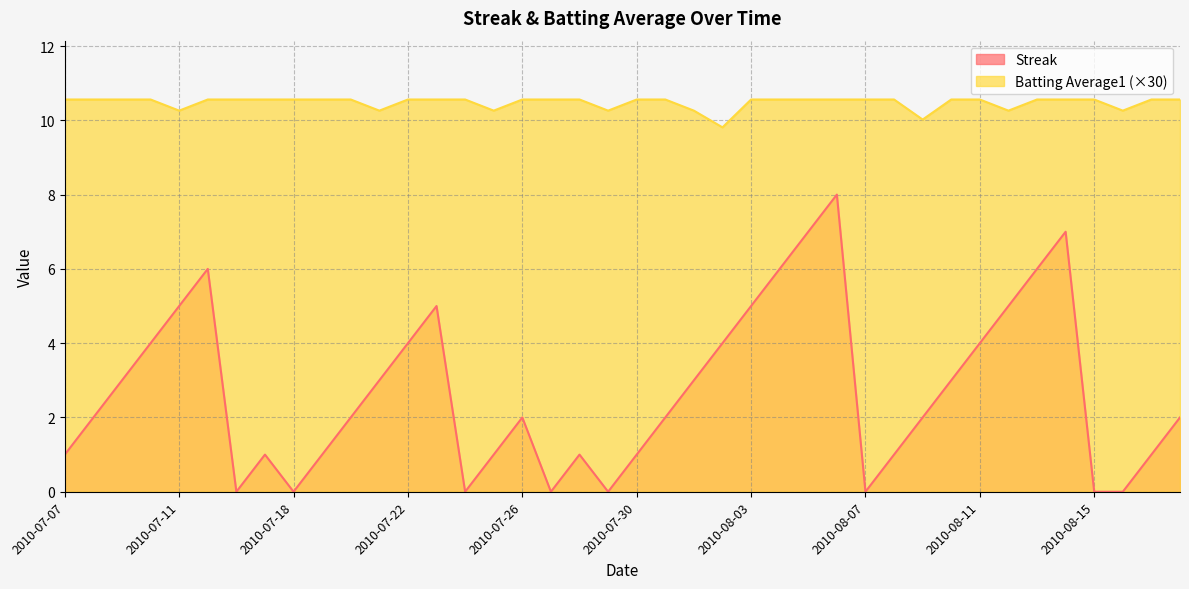

What is the label of the 29th point from the right?

2010-07-21